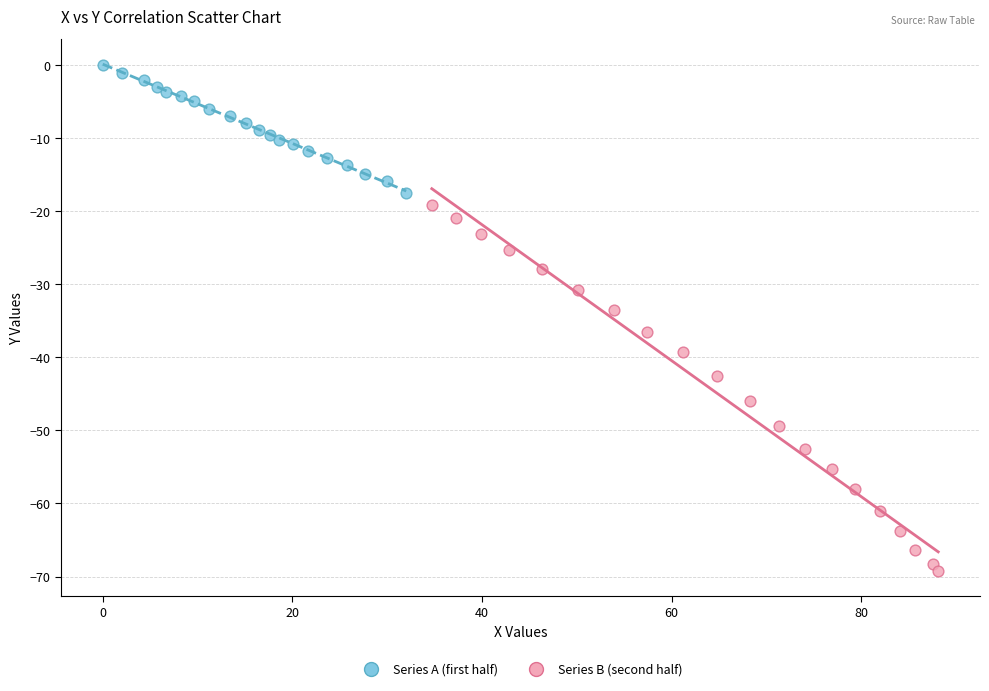

Which series reaches the maximum Y coordinate?

Series A (first half)